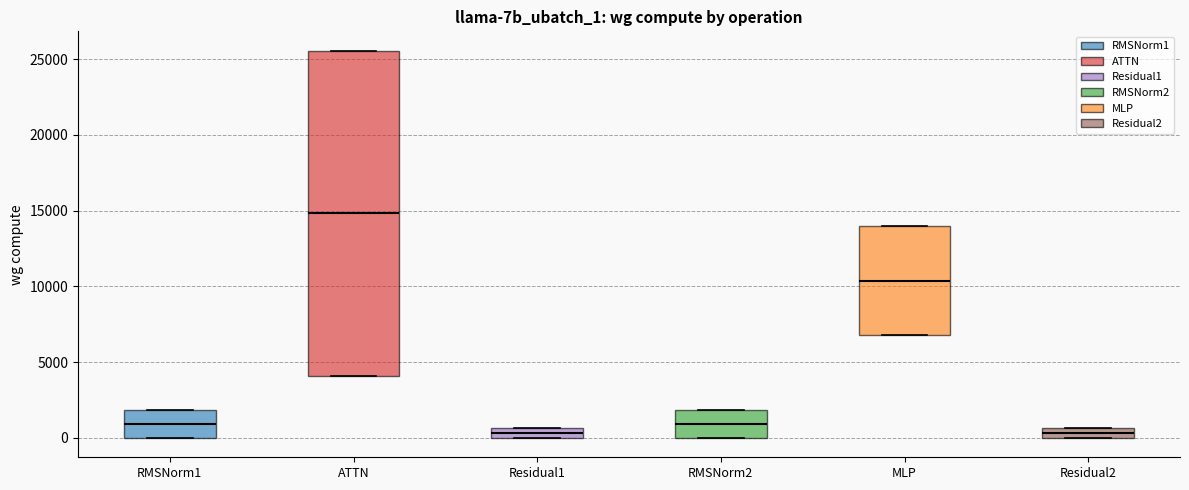

Which box is the tallest, from its lower edge to its upper edge?

ATTN